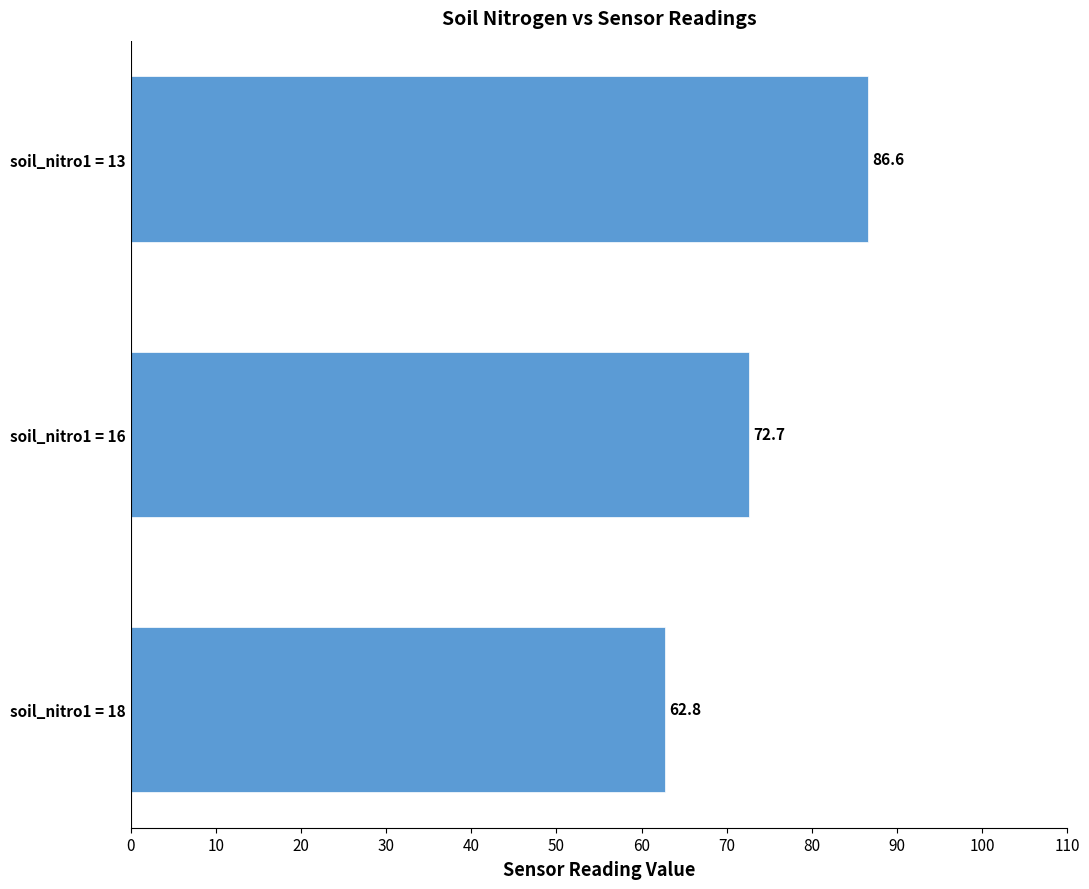

What is the sum of all values?

222.0